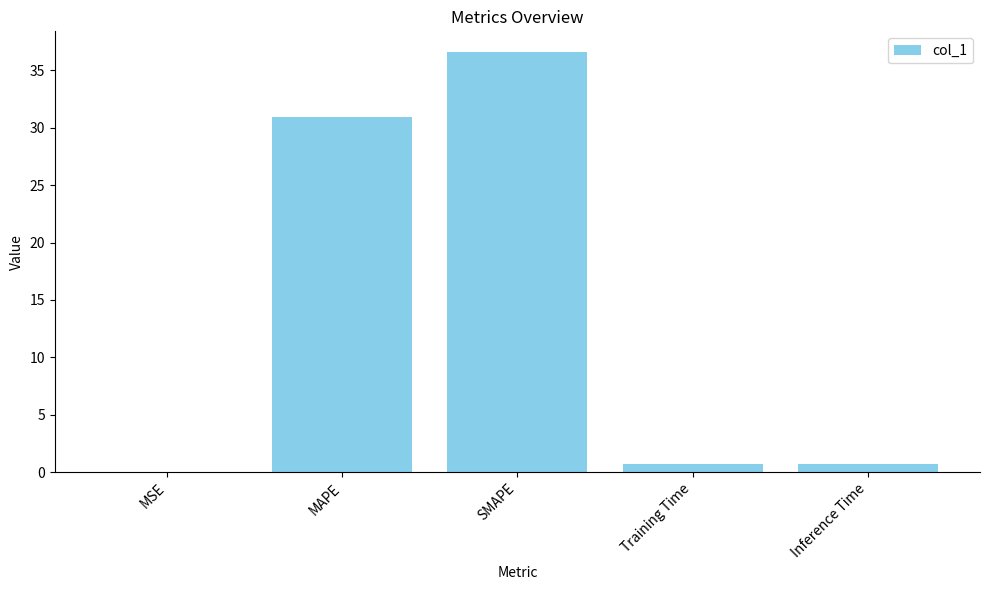

At which label is the value closest to 18?

MAPE